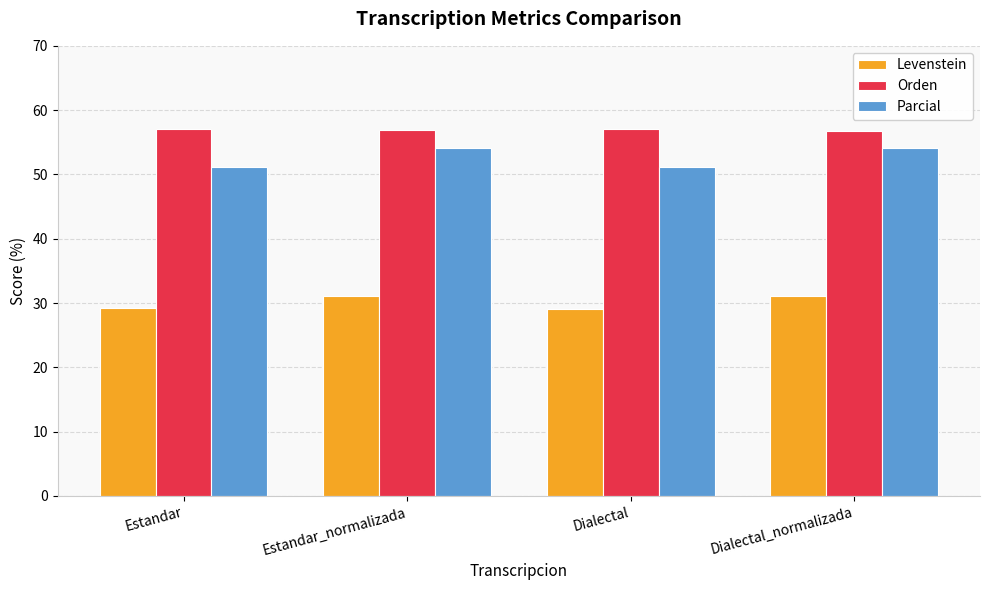

What is the minimum value for Levenstein?

29.0